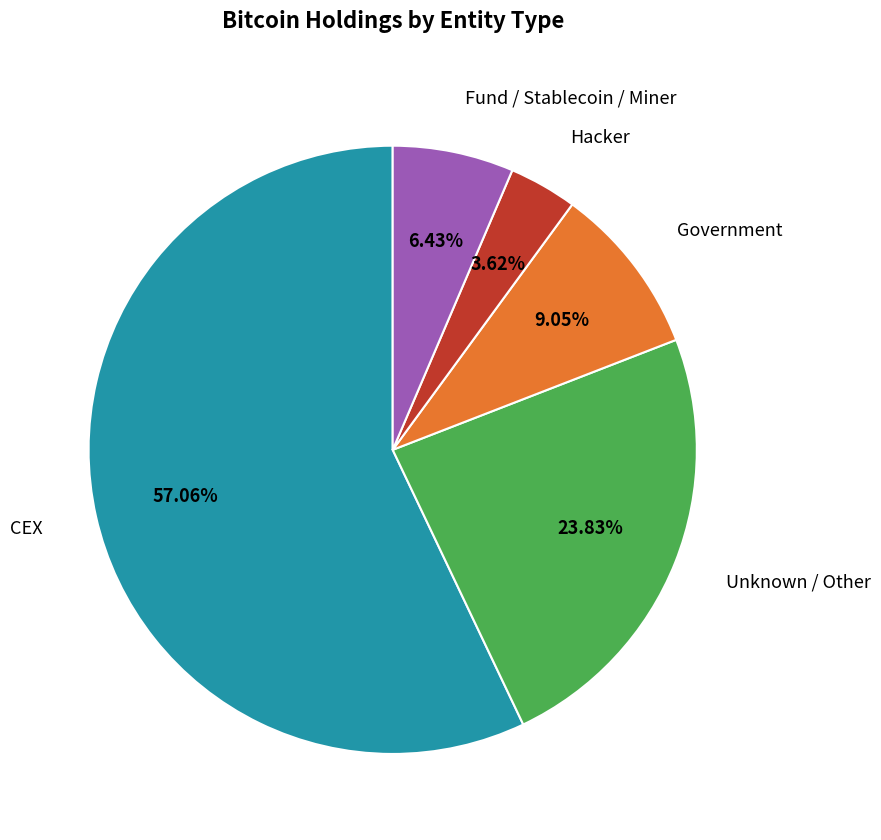

How many segments does this pie chart have?

5